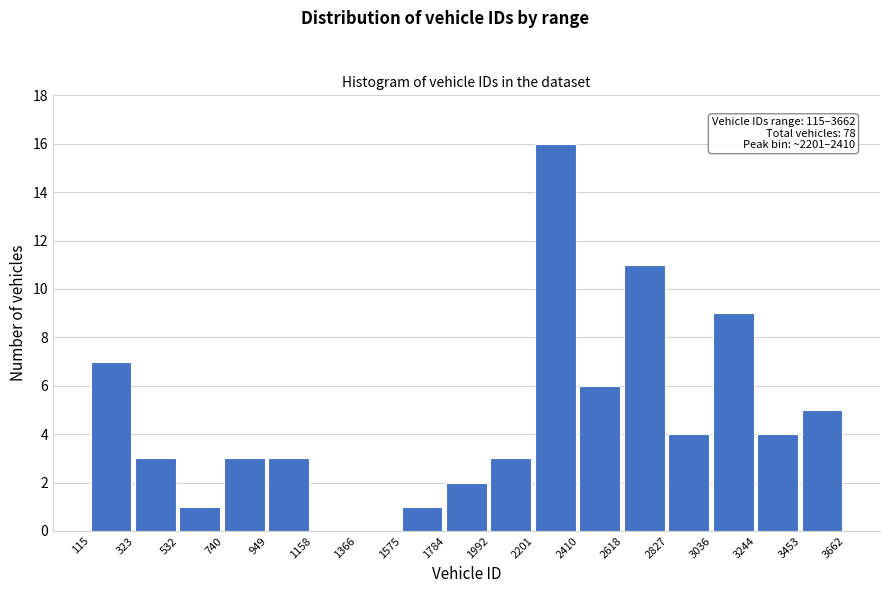

Over which range of the x-axis is the bar tallest?

2201 to 2410